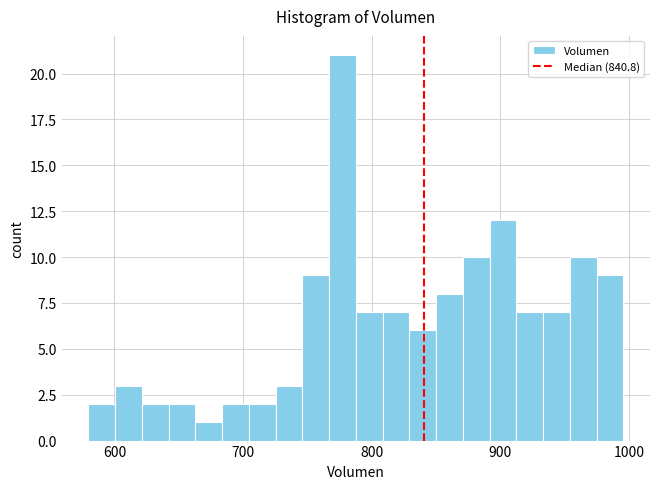

Around what value on the x-axis is the tallest bar? Give the approximate position of its centre, as read against the axis.

780